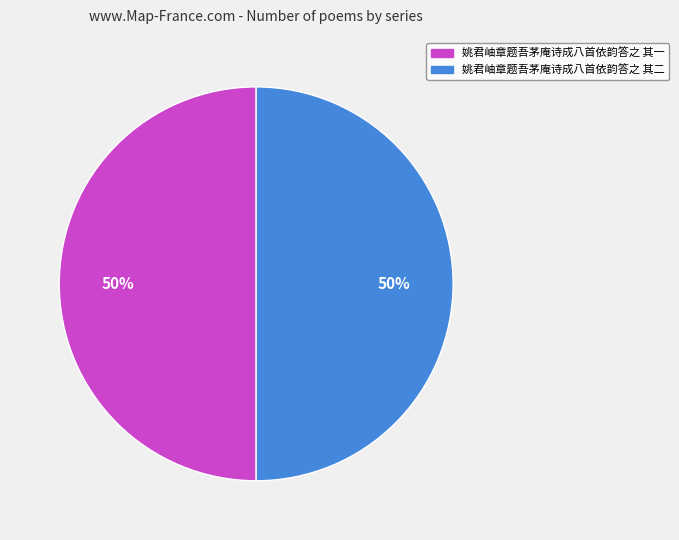

Is it true that 姚君岫章题吾茅庵诗成八首依韵答之 其一 is 50% of the pie?

True